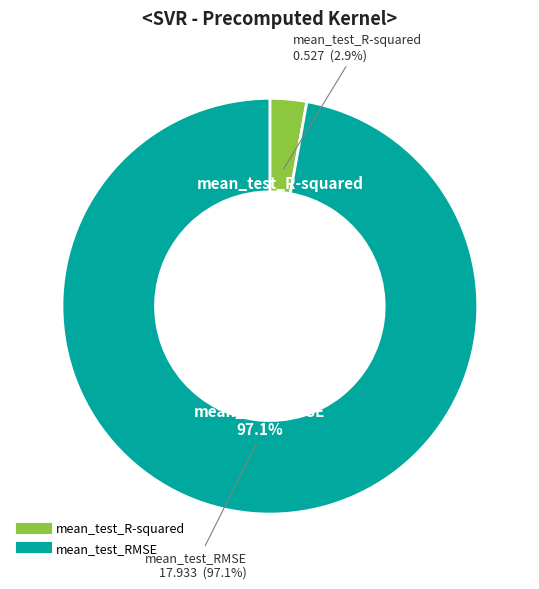

What portion of the pie excludes mean_test_RMSE?

2.9%